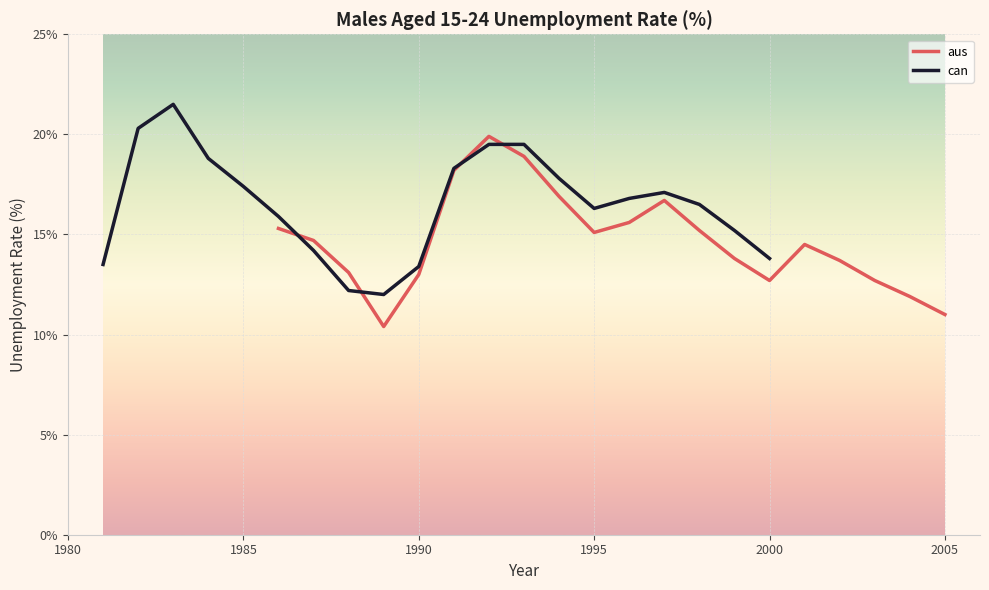

What is the sum of all can values?

330.0